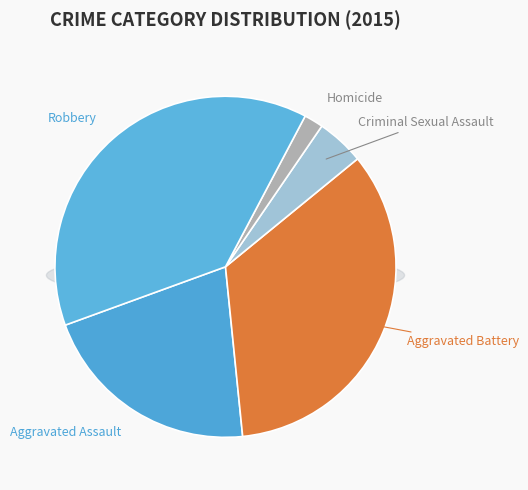

What is the change in value from Aggravated Assault to Aggravated Battery?

+73